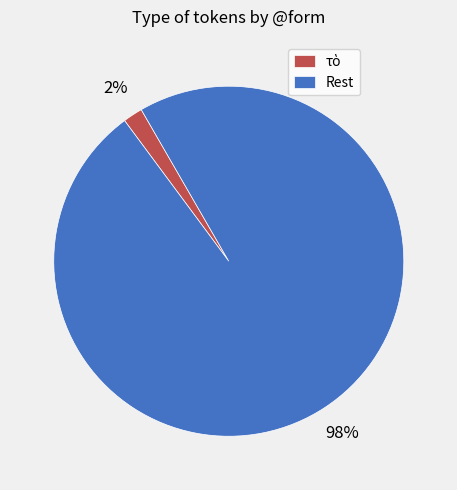

The Rest slice represents 93% of the pie. True or false?

False